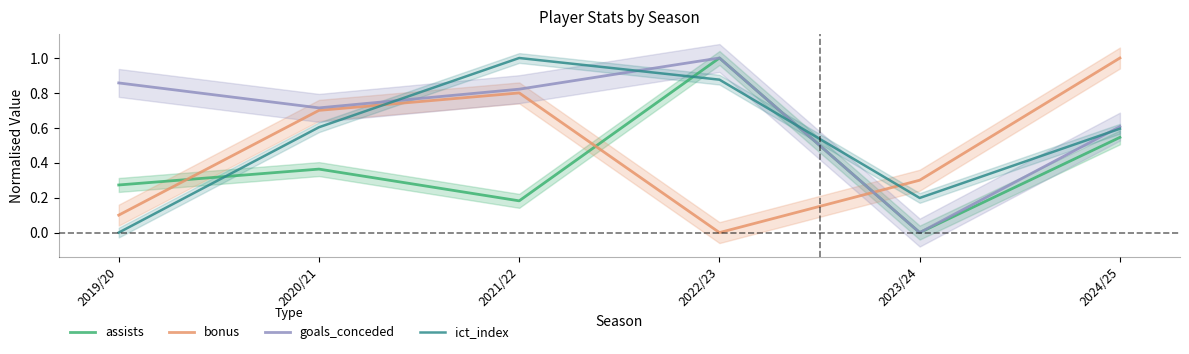

How many values in bonus are above zero?

5